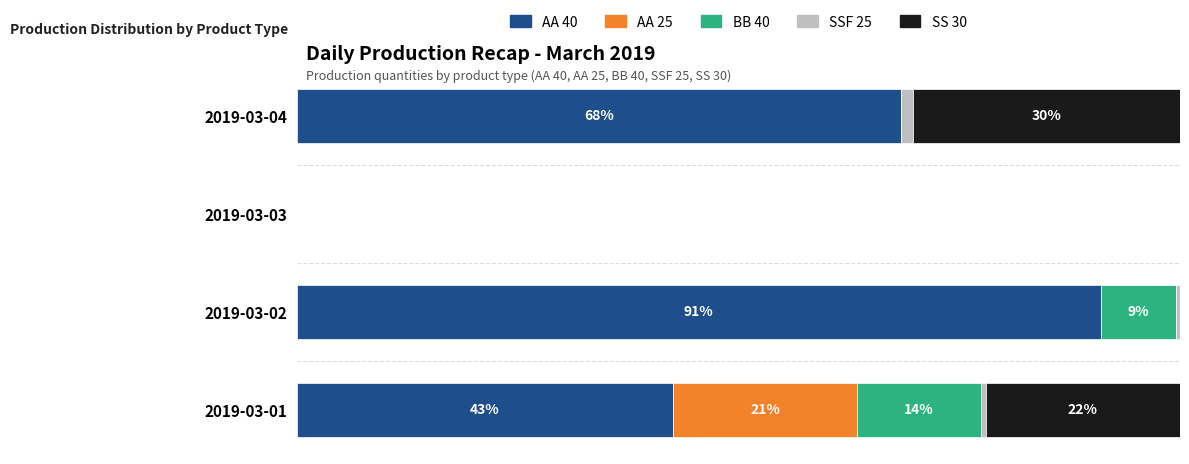

What are all the series names shown in the legend?

AA 40, AA 25, BB 40, SSF 25, SS 30